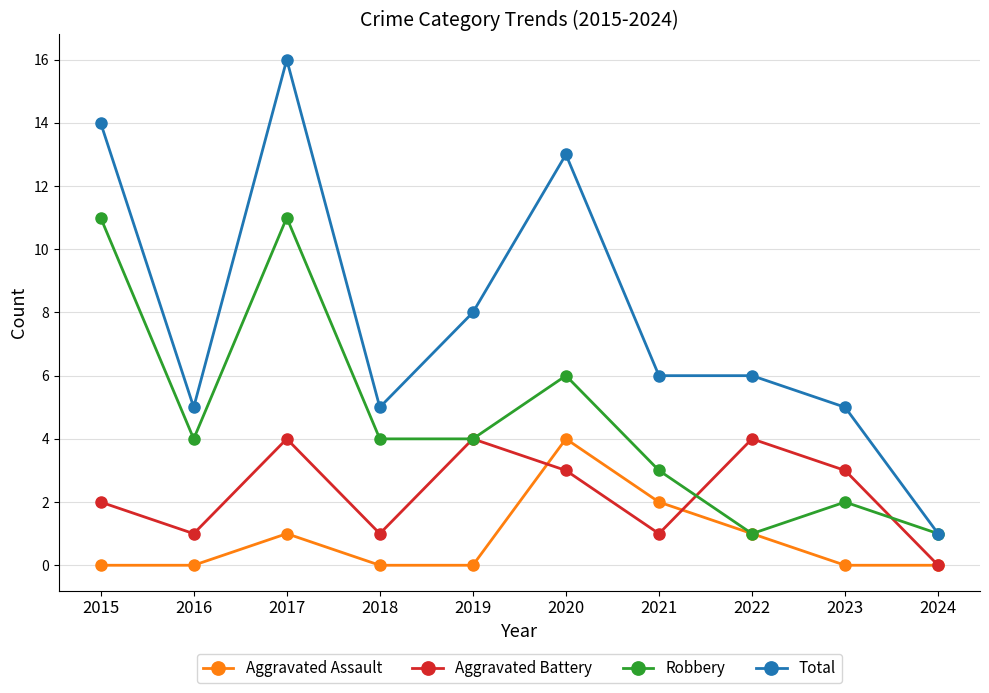

Is the value of Robbery at 2023 greater than the value of Aggravated Battery at 2016?

Yes